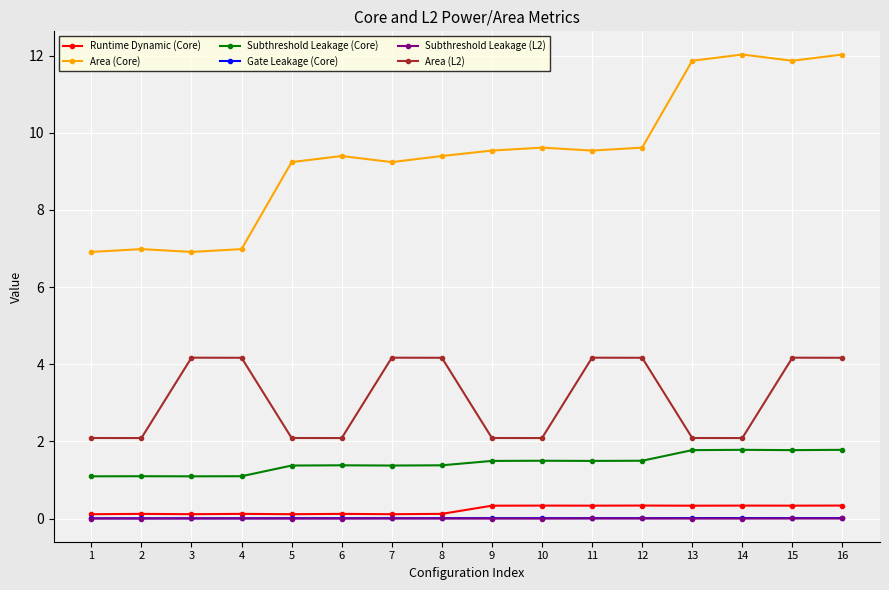

True or false: Area (L2) has more than 0 interior local peaks.

True